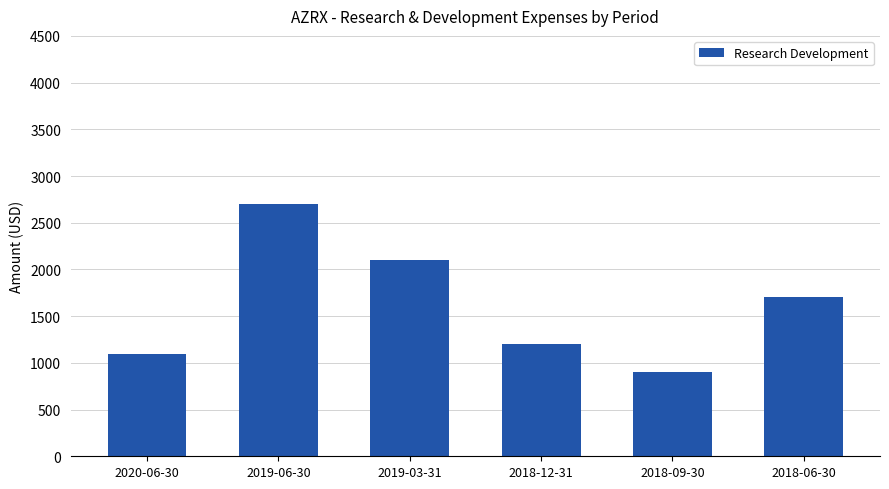

Approximately how many times larger is the value at 2018-12-31 compared to 2018-09-30?

1.3